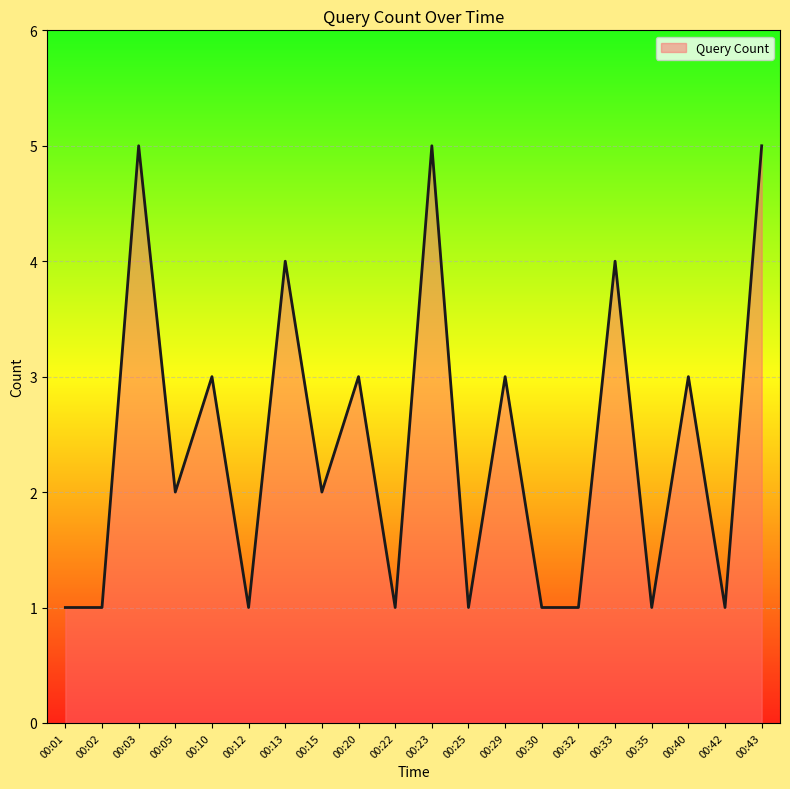

Approximately how many times larger is the value at 00:20 compared to 00:10?

1.0